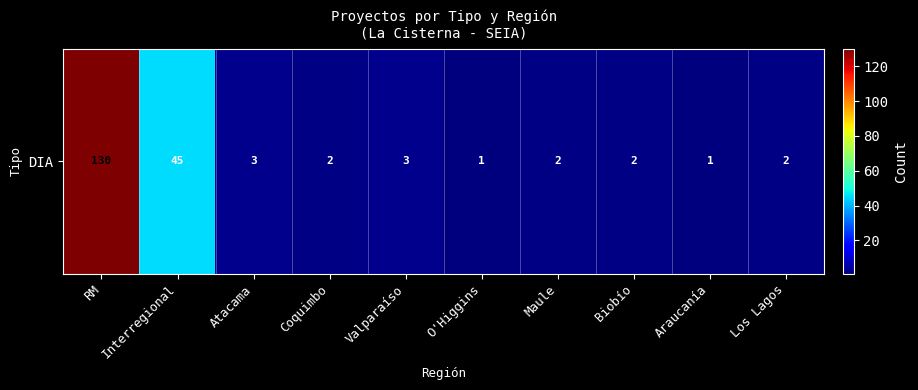

What is the sum of all values?

191